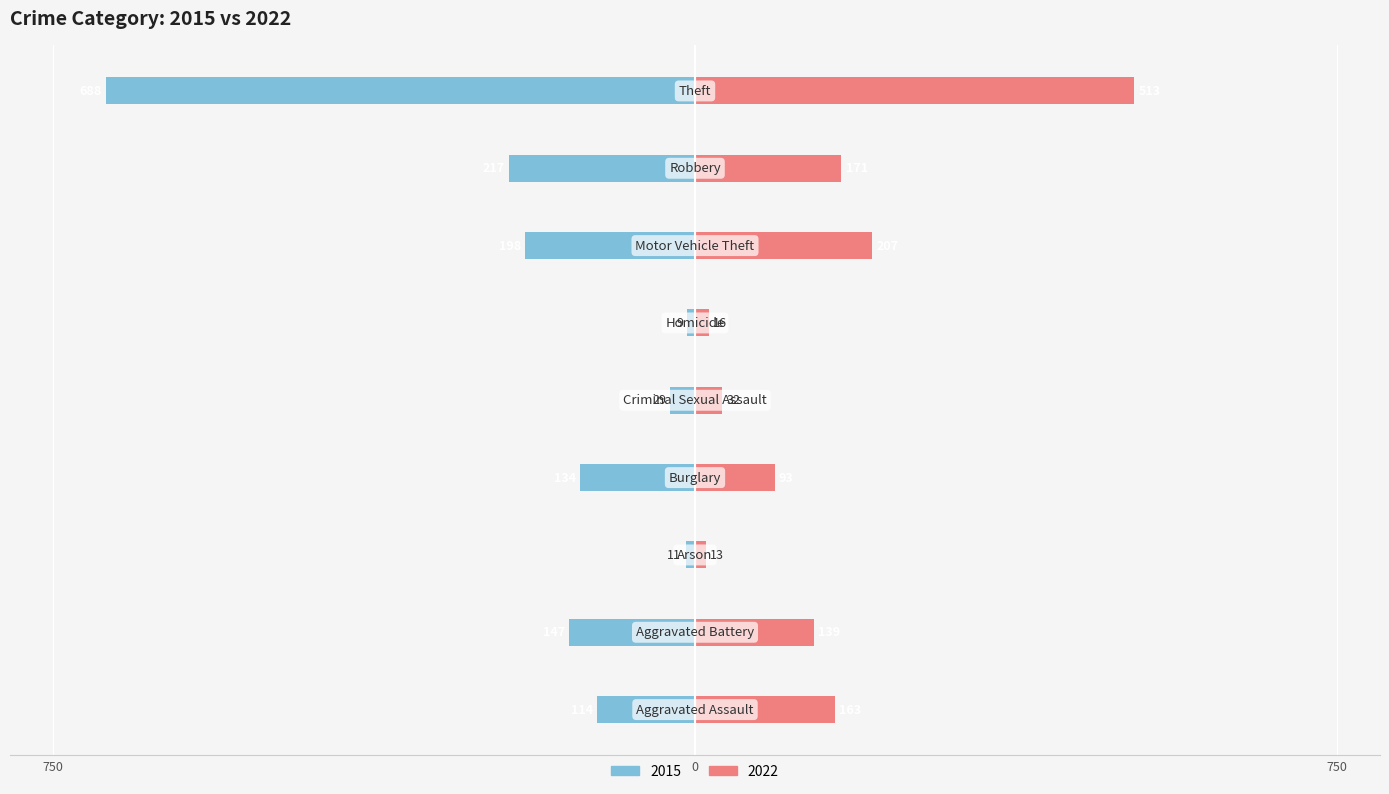

Which series changed the most between Aggravated Assault and Robbery?

2015